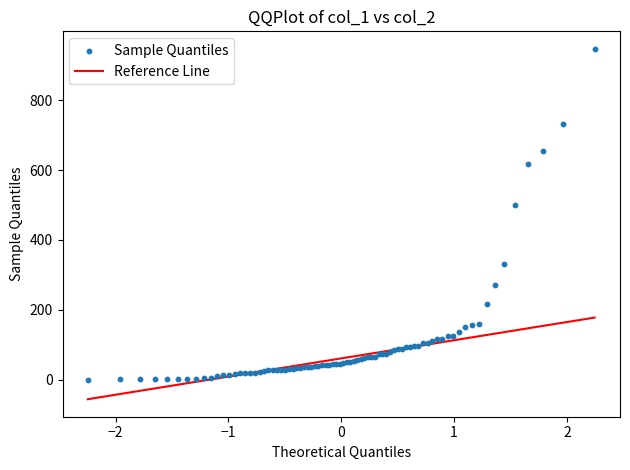

What Y value in the scatter plot is closest to 473?

500.0